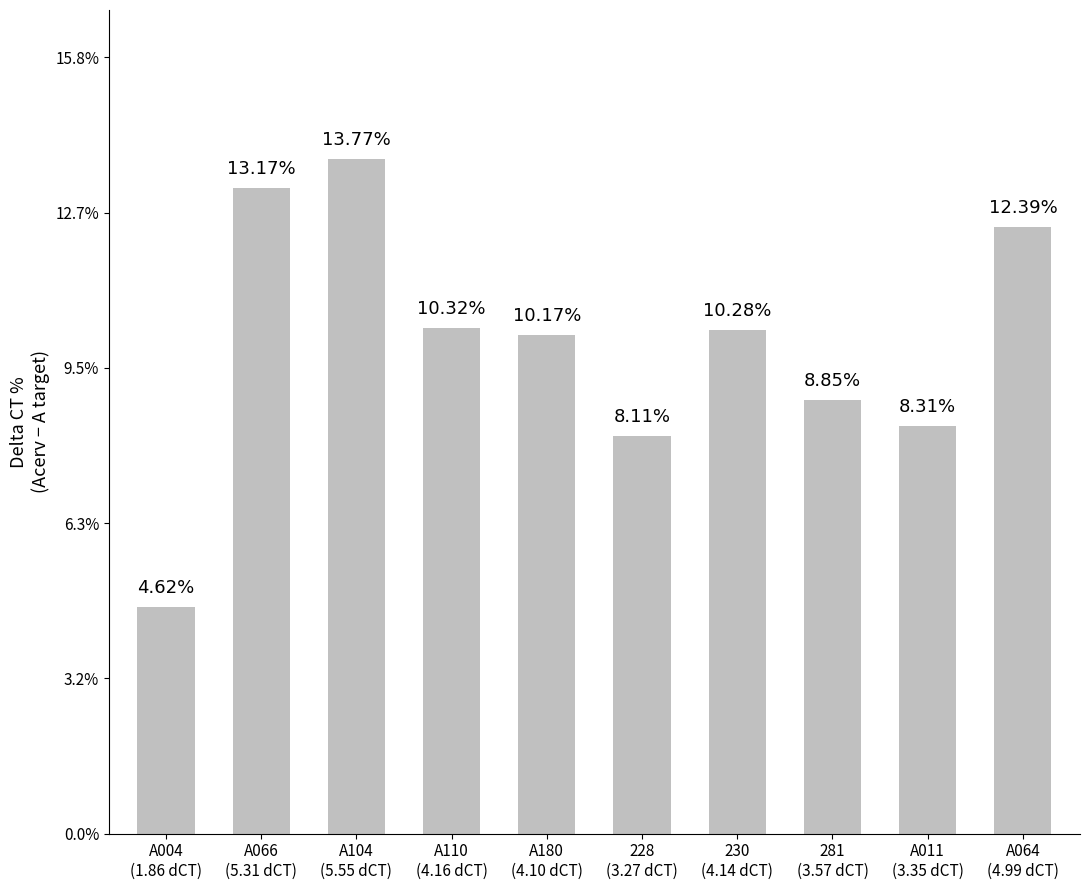

What is the average value?

10.0